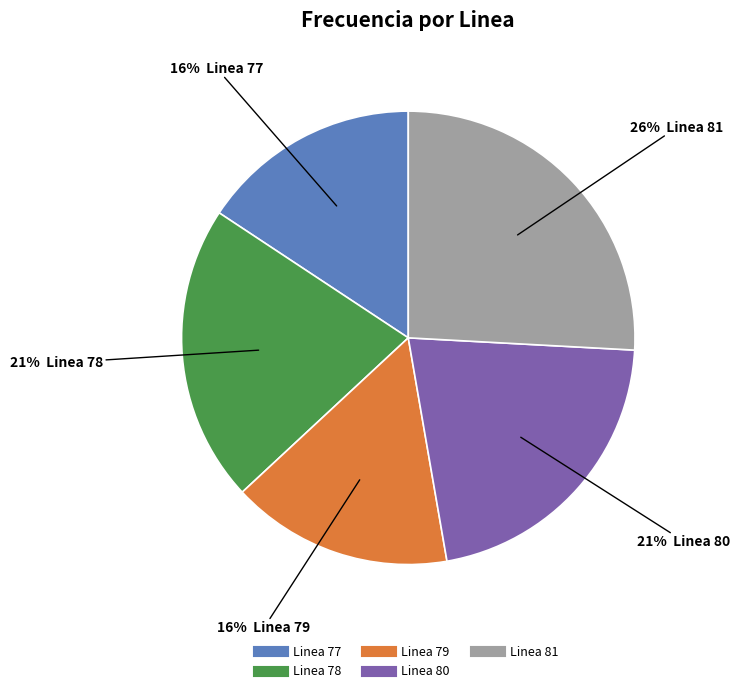

Between Linea 78 and Linea 81, which is larger?

Linea 81